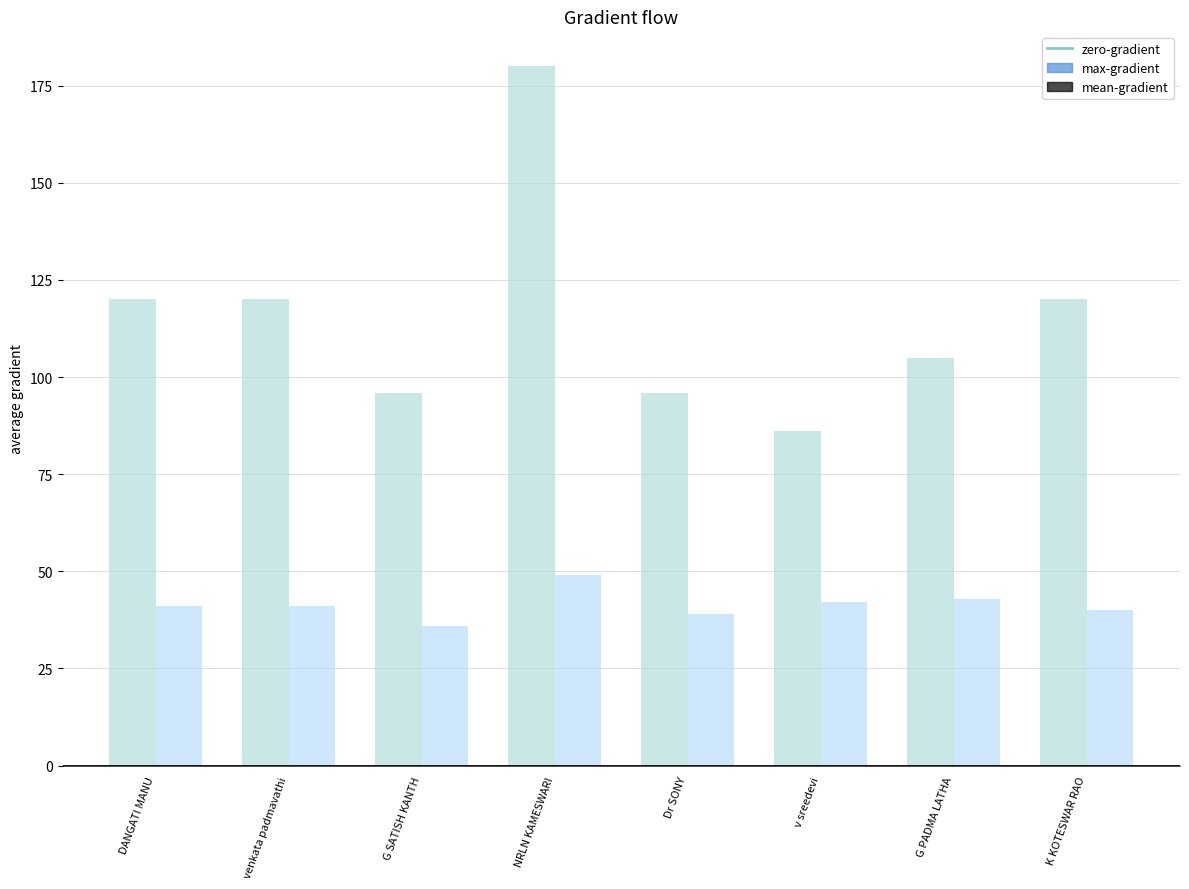

How many distinct data groups are displayed?

2